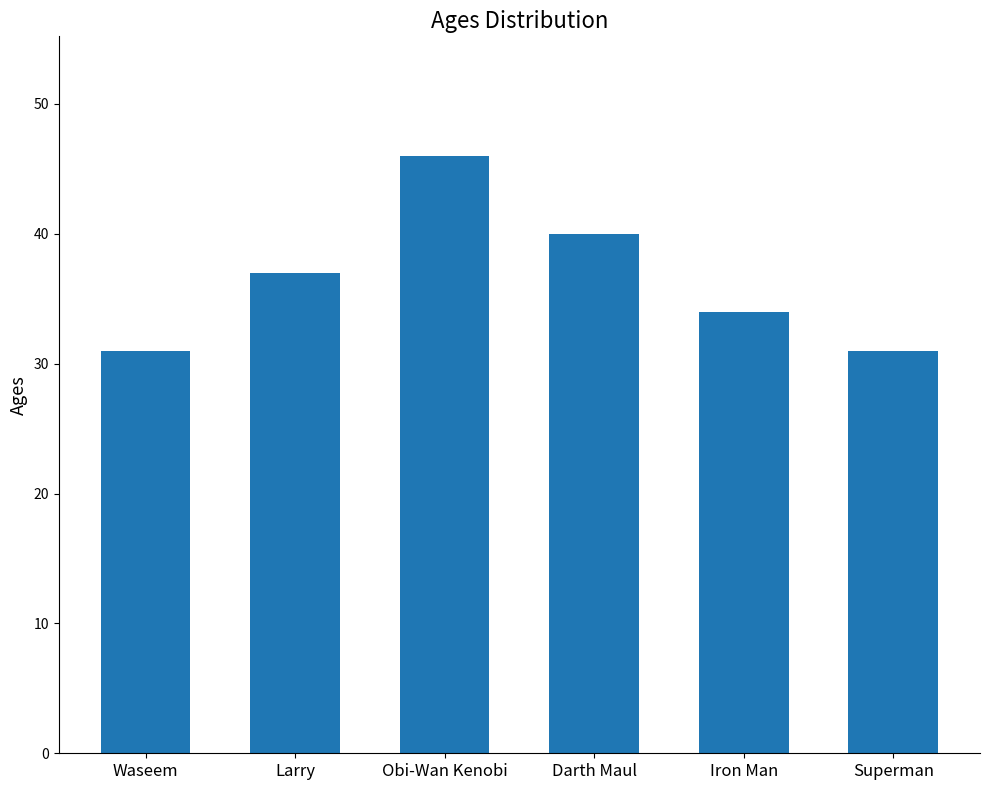

Approximately how many times larger is the value at Larry compared to Superman?

1.2